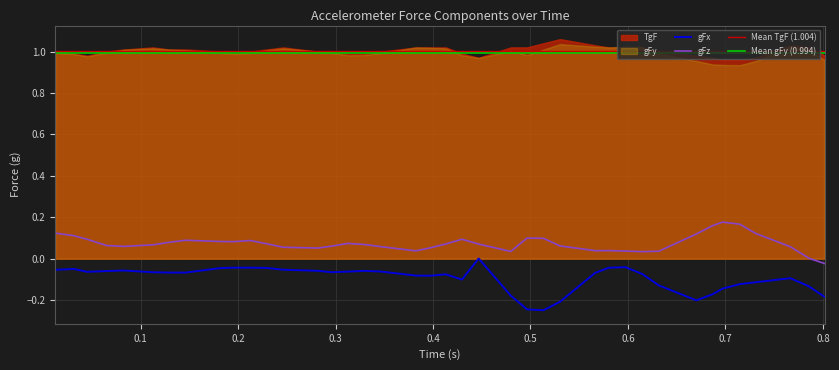

Is it true that time equals 0.3 at 36?

False